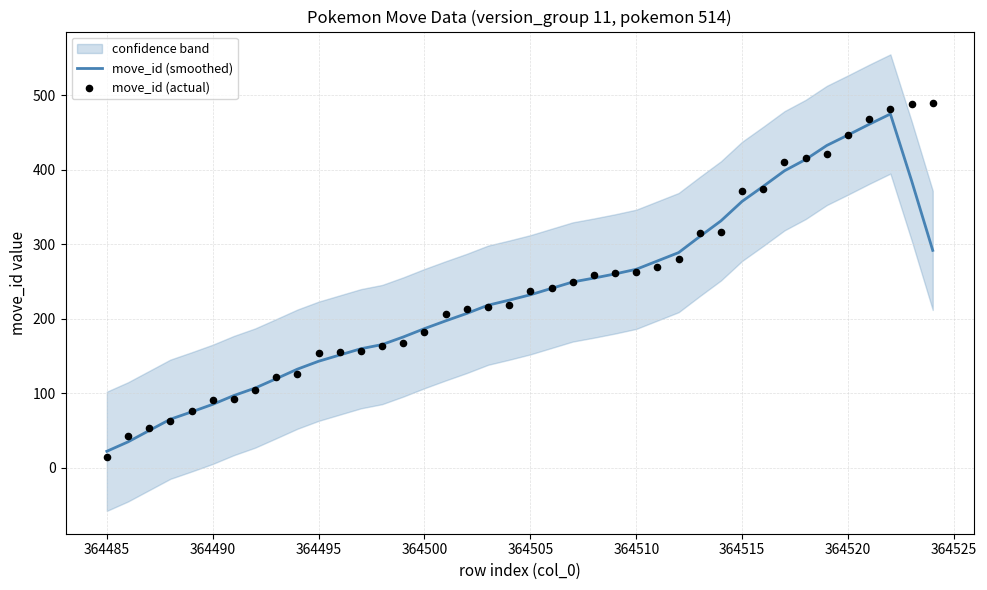

At how many categories does at least one series exceed 267?

14